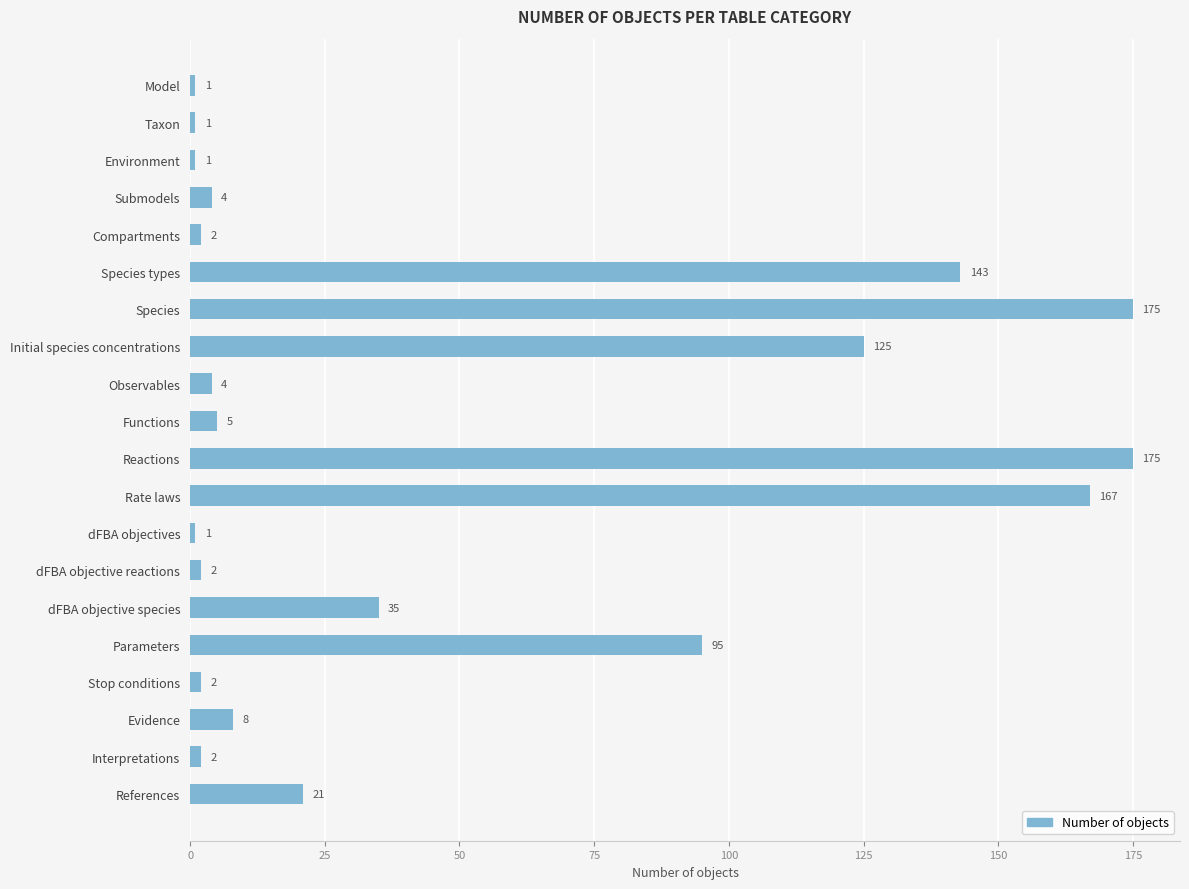

The chart shows a value of 27 at Parameters. True or false?

False